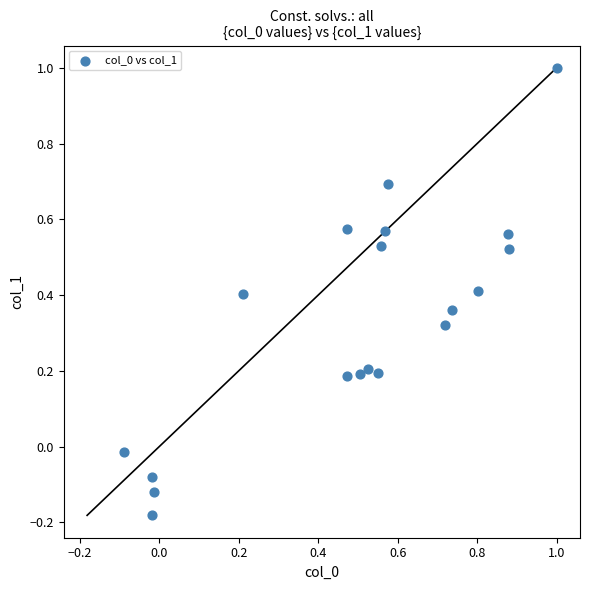

What is the range of Y values (max minus min)?

1.2